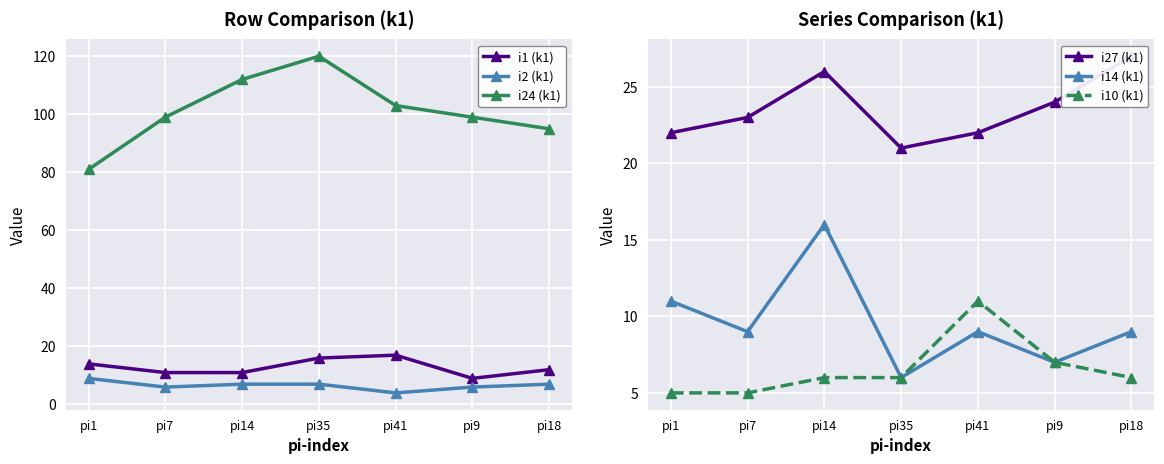

How many lines are shown in the chart?

6